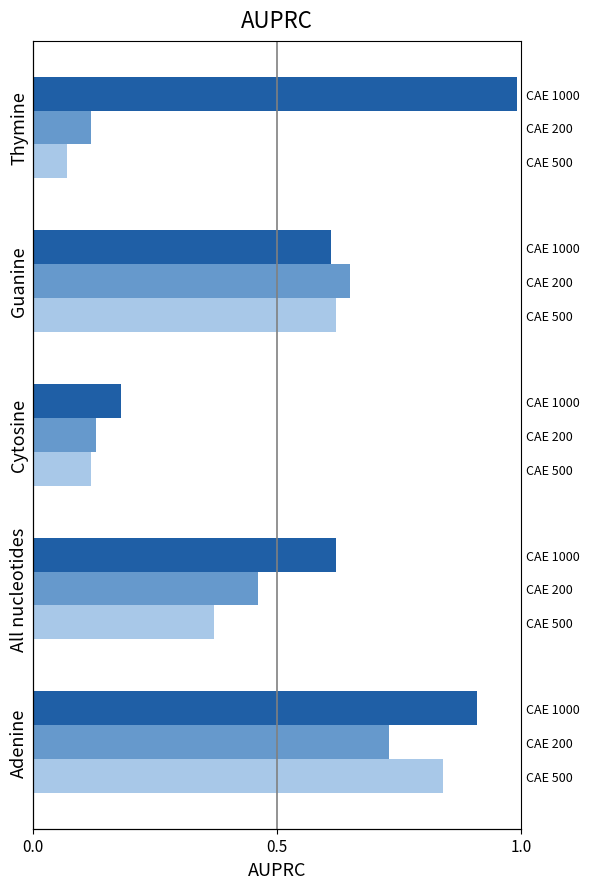

What is the lowest value of the CAE 500 series?

0.1